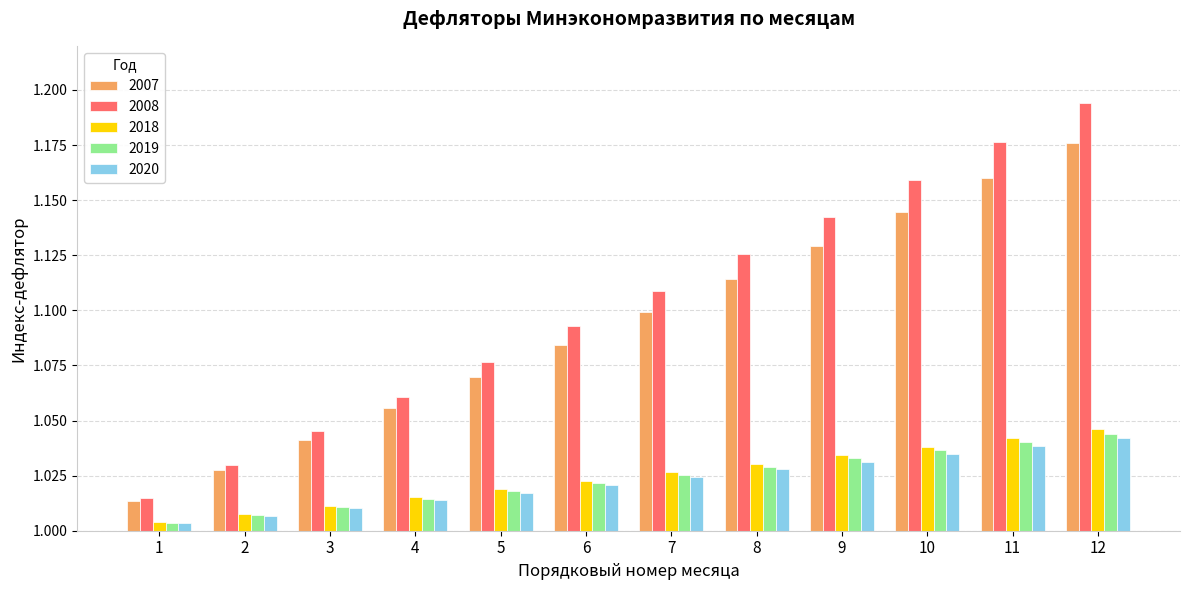

What is the sum of the 2008 values at 9 and 4?

2.2